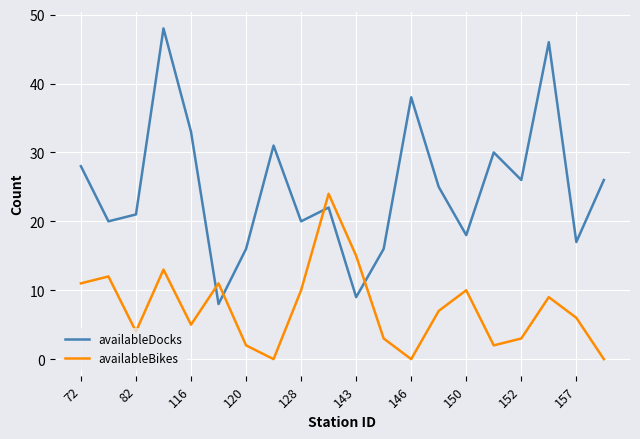

Which series has the largest range (max minus min)?

availableDocks